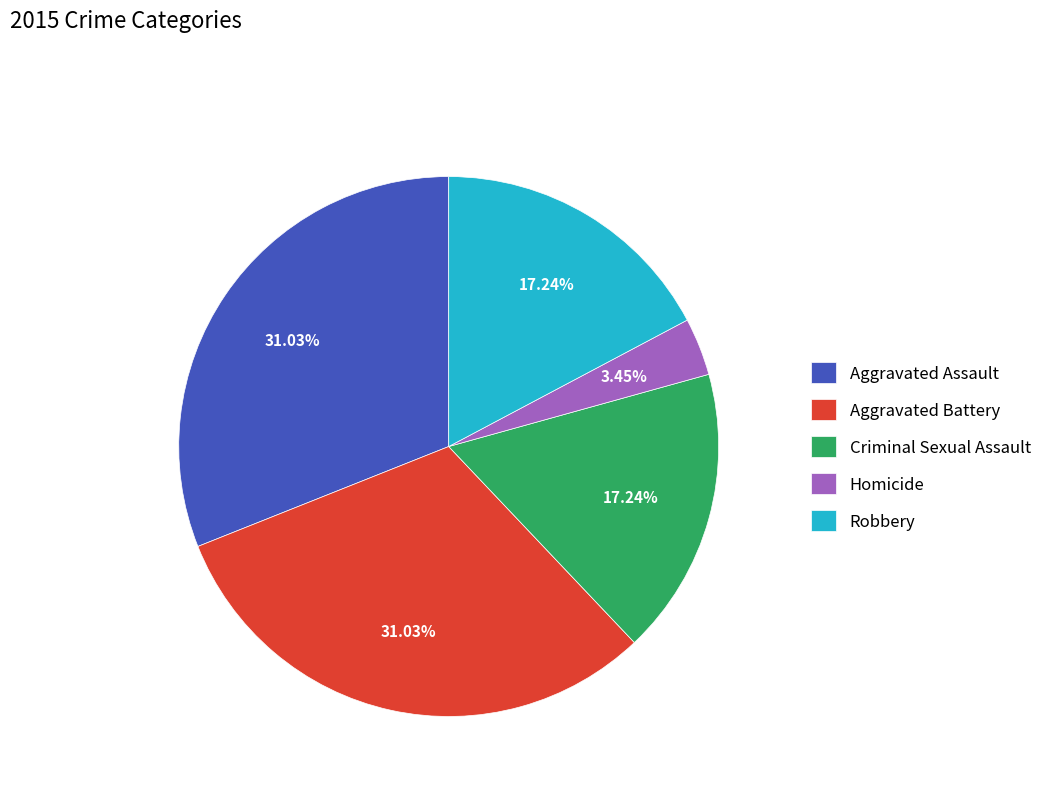

Does any single category account for the majority?

No